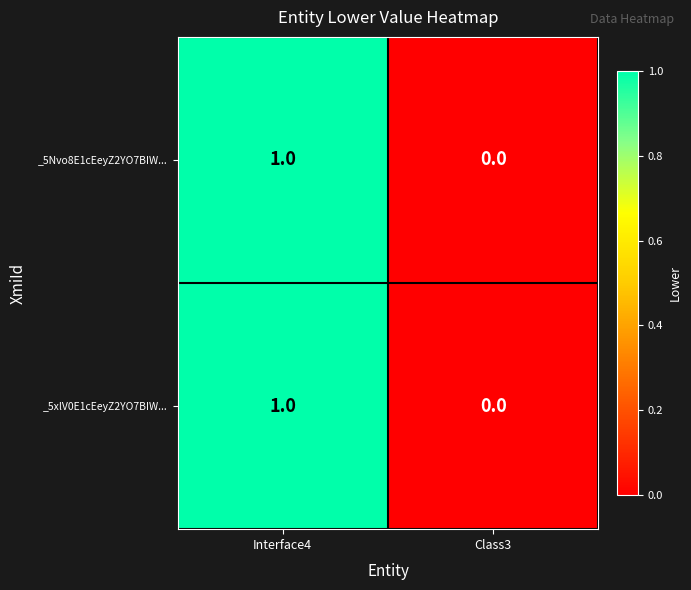

At which label is _5xlV0E1cEeyZ2YO7BIW... closest to 0?

Class3